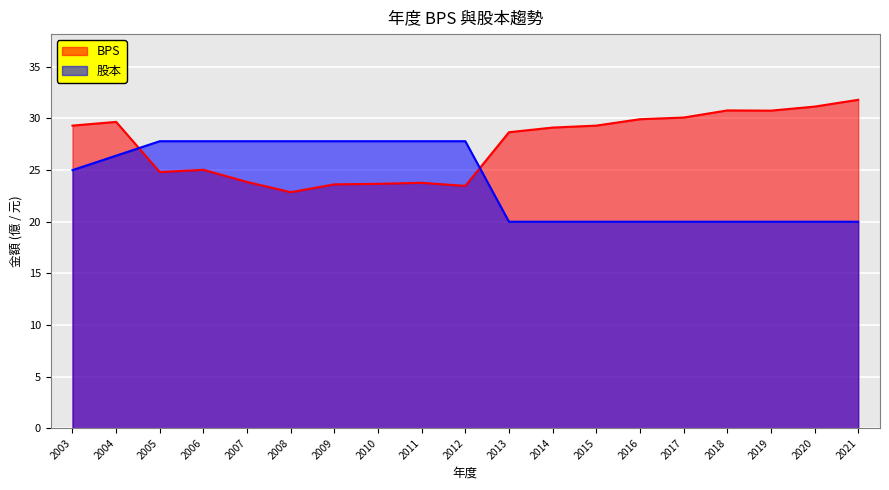

Where do BPS and 股本 first cross each other?

2004 and 2005